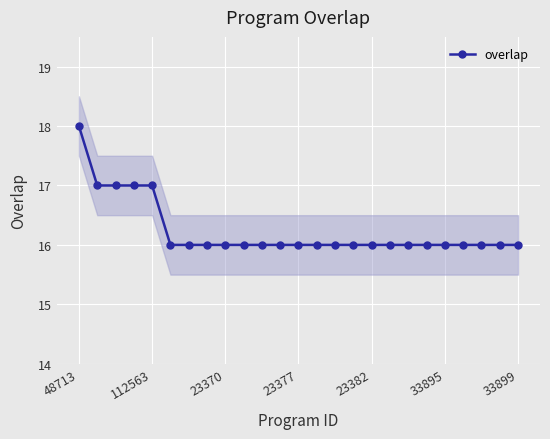

What is the value of the 2nd point from the left?

17